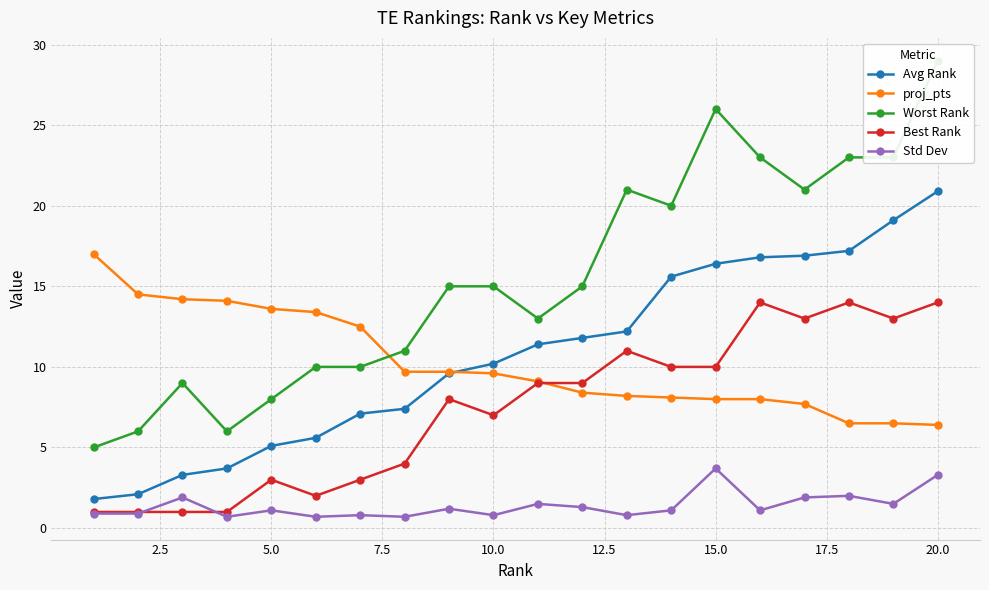

Is it true that proj_pts equals 8.0 at 15.0?

True